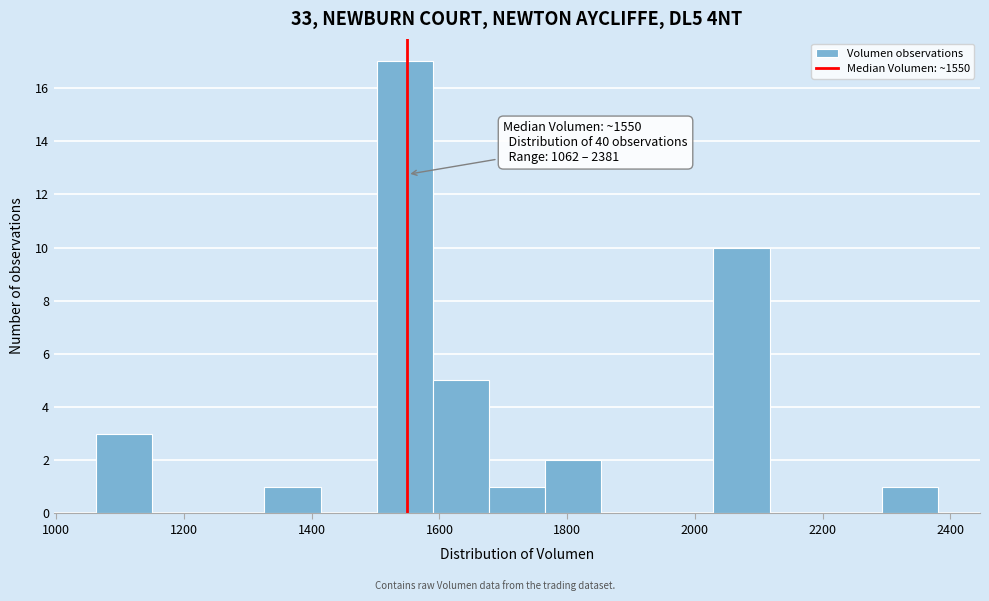

Which range on the x-axis has the tallest bar?

1500 to 1580